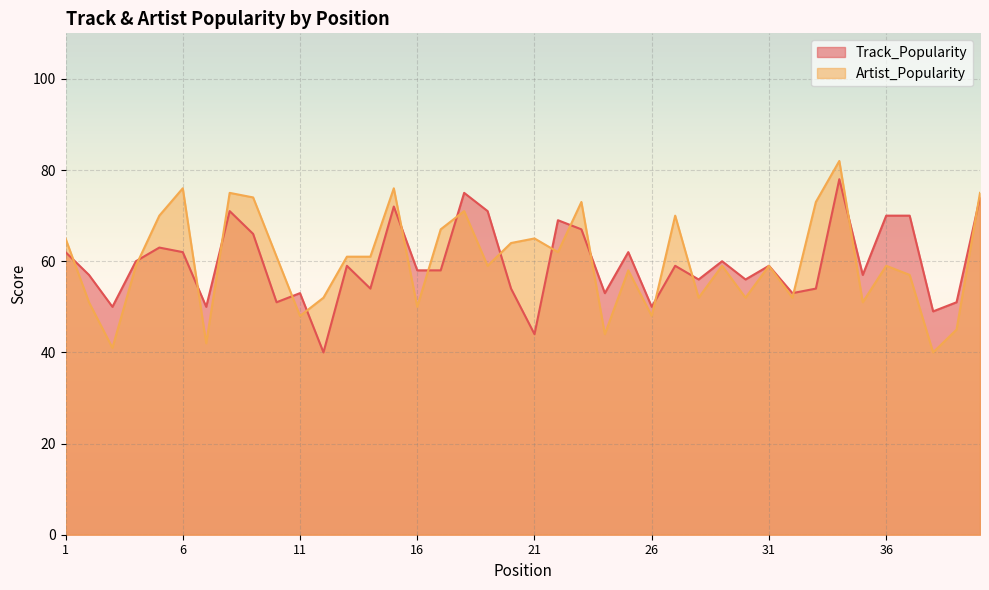

Rank the series at 24 from highest to lowest value.

Track_Popularity, Artist_Popularity